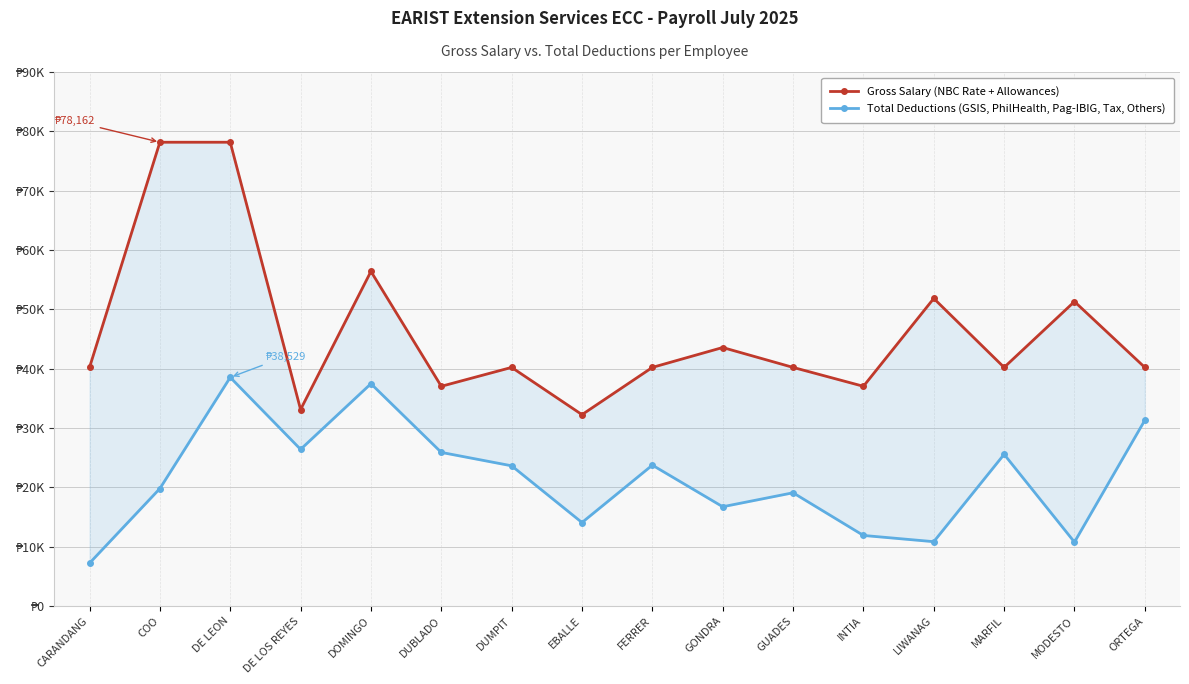

Between DOMINGO and MODESTO, which series saw the biggest shift?

Total Deductions (GSIS, PhilHealth, Pag-IBIG, Tax, Others)